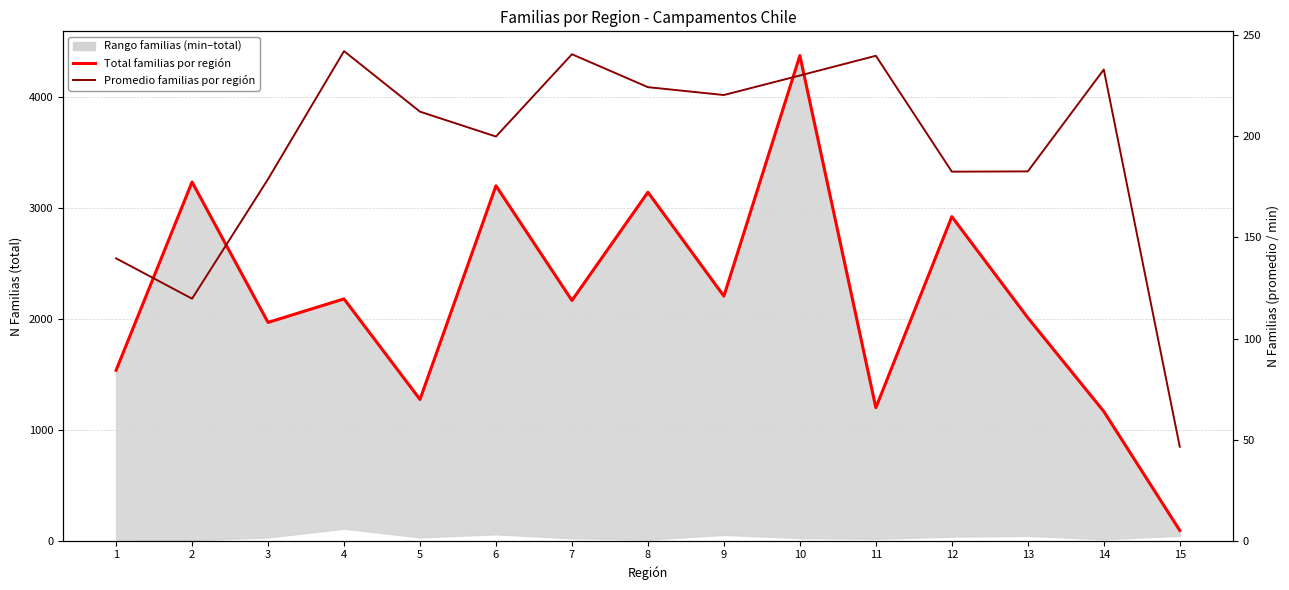

How many data points in Total familias por región are less than 2165?

7